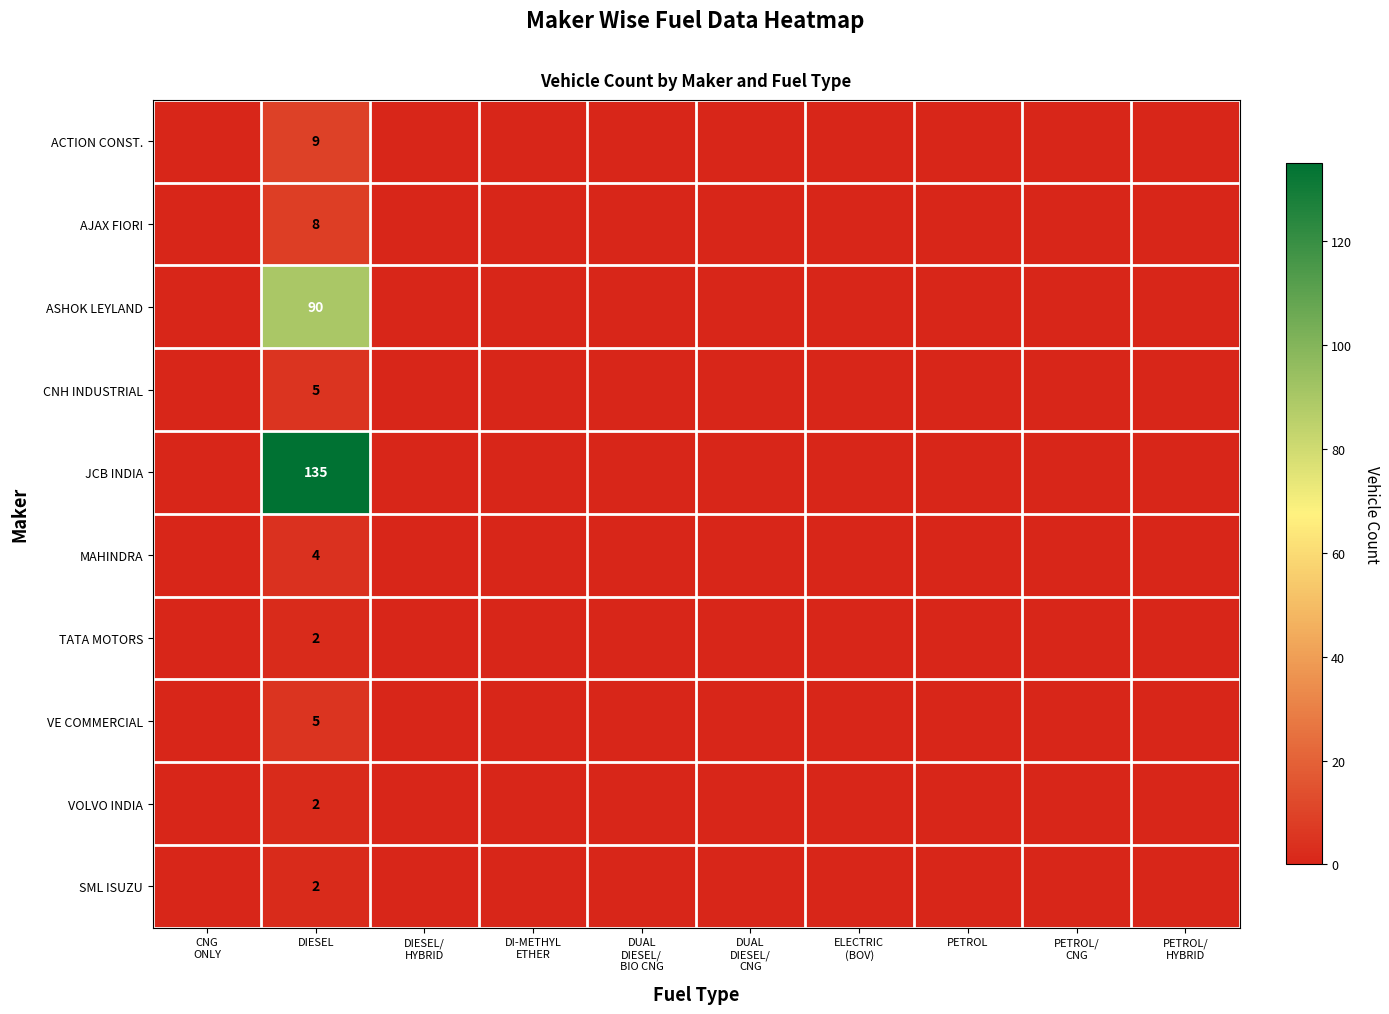

The value of VOLVO INDIA at DIESEL is 2. True or false?

True